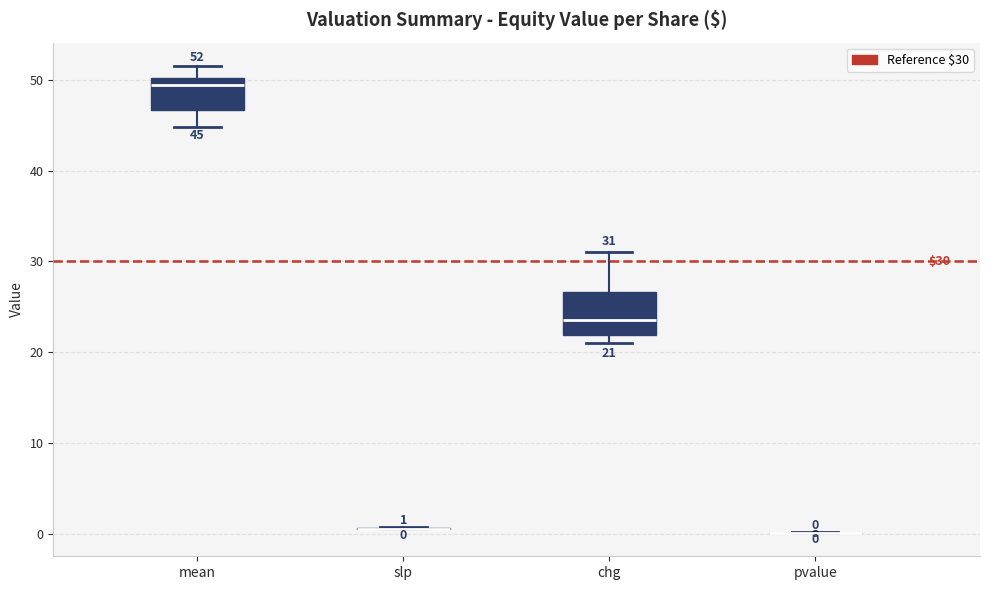

Which box is the tallest, from its lower edge to its upper edge?

chg